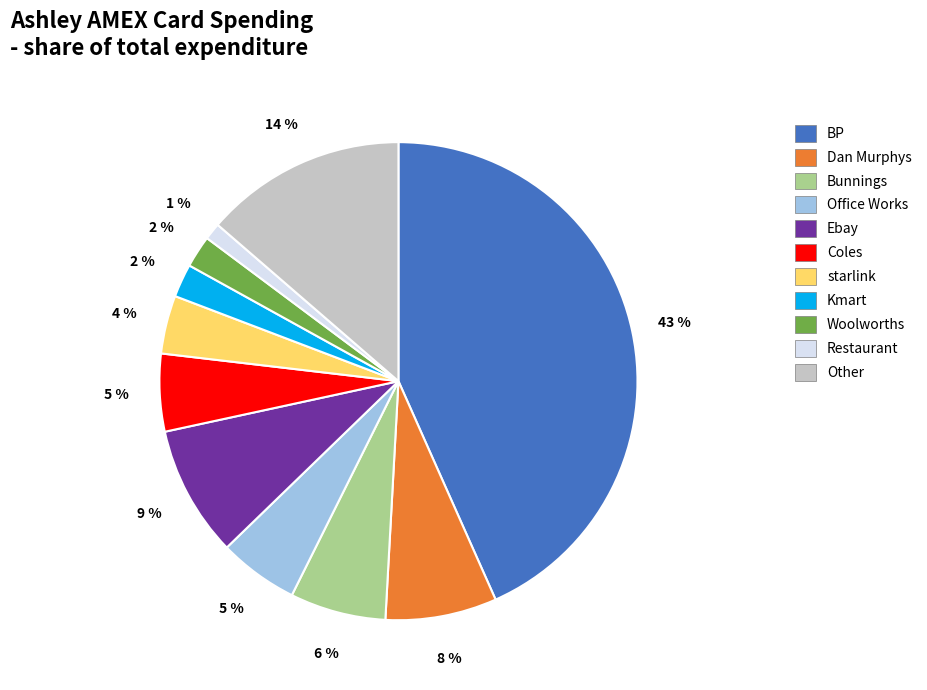

To the nearest percent, what is the average slice percentage?

9%